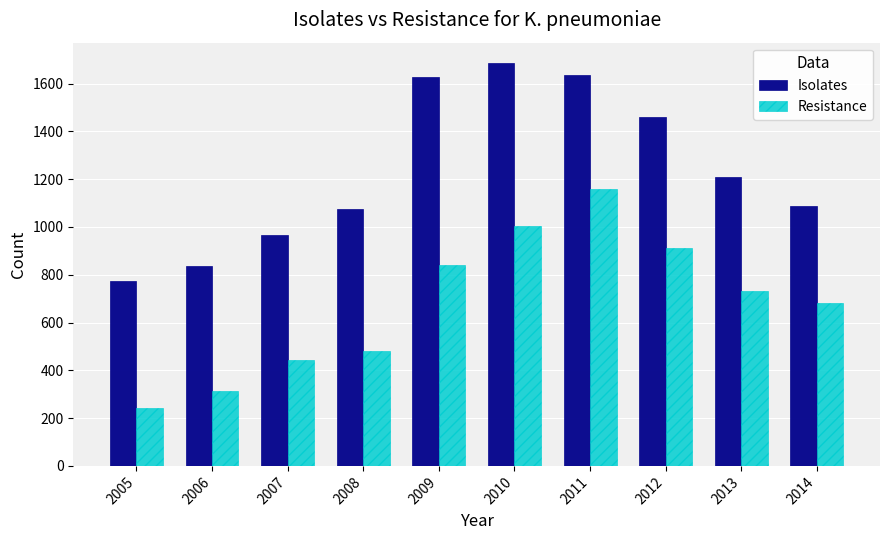

Is it true that Resistance equals 475 at 2011?

False